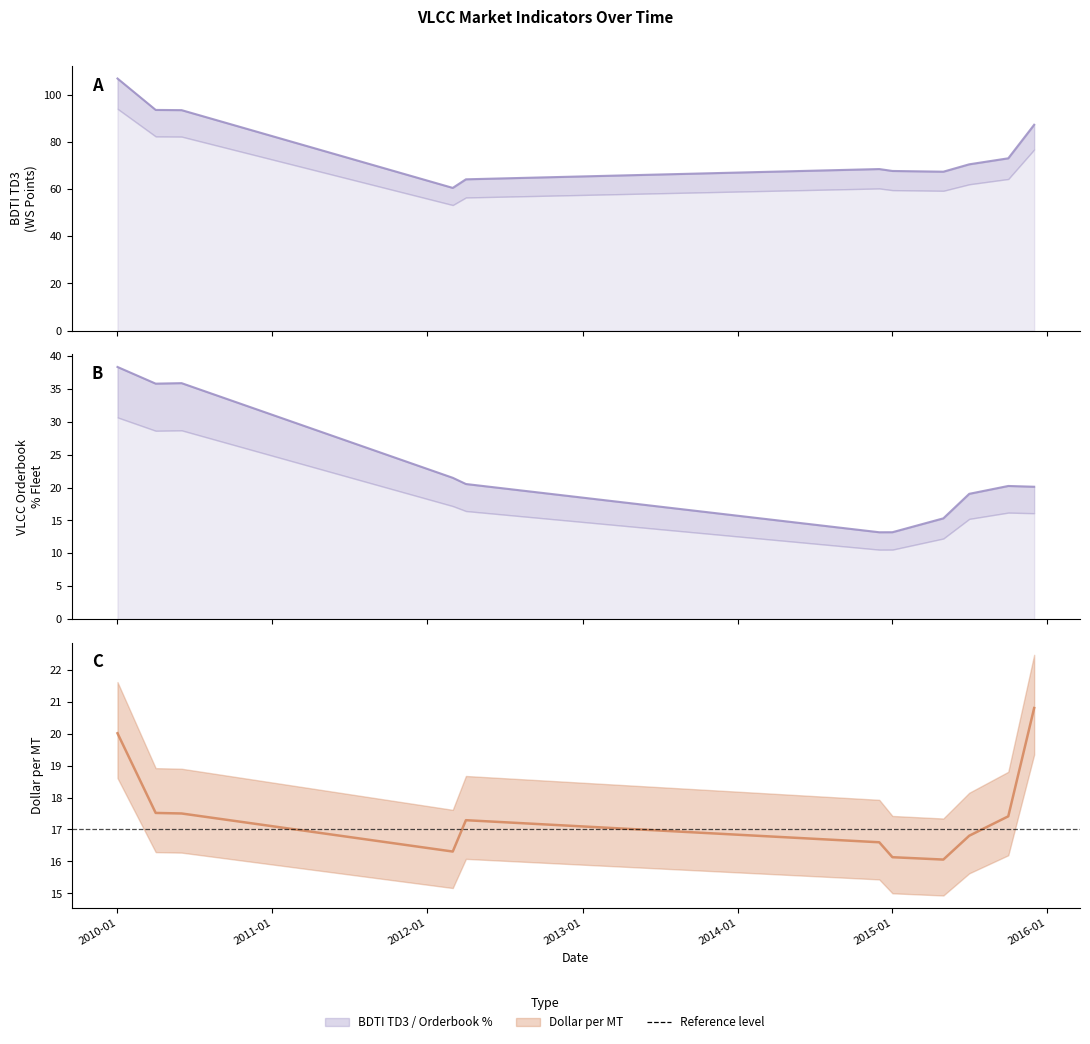

What is the difference between the second highest and second lowest values in the VLCC Orderbook % Fleet series?

22.7